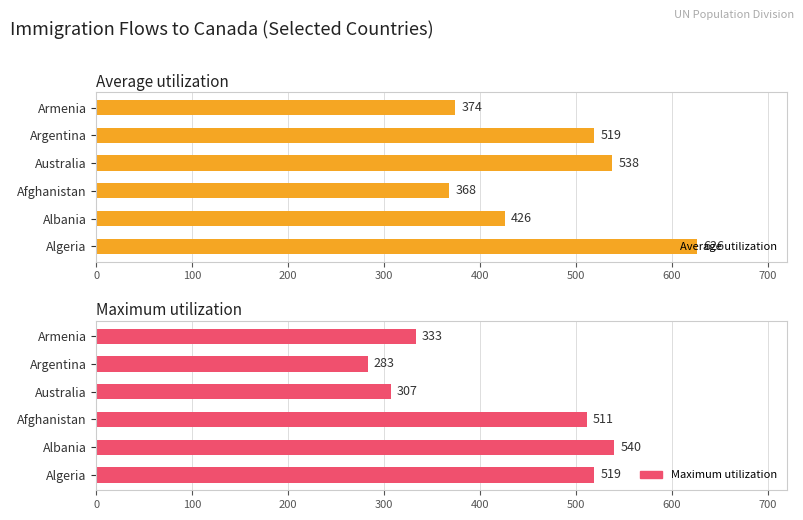

What is the maximum value shown in the chart?

626